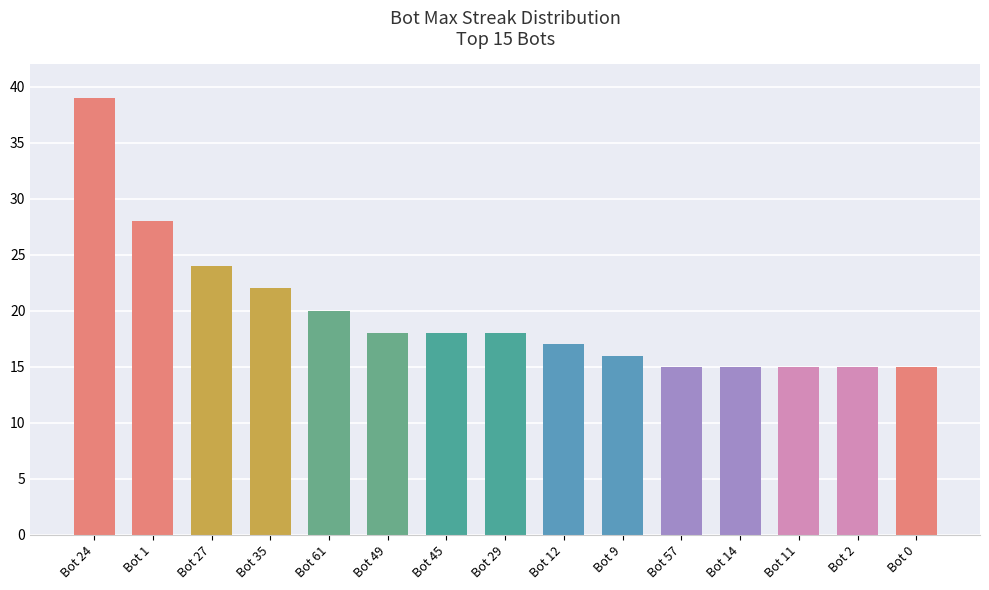

What is the difference between the maximum and second lowest values?

24